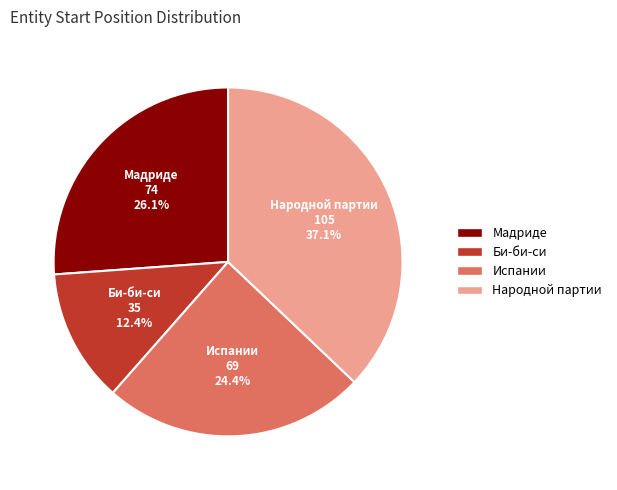

Between Би-би-си and Народной партии, which is larger?

Народной партии